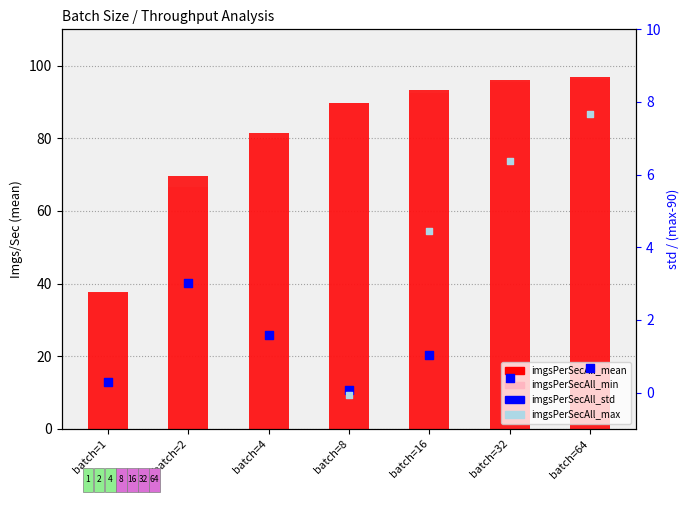

Which series has the largest Y range (max minus min)?

imgsPerSecAll_max (offset)